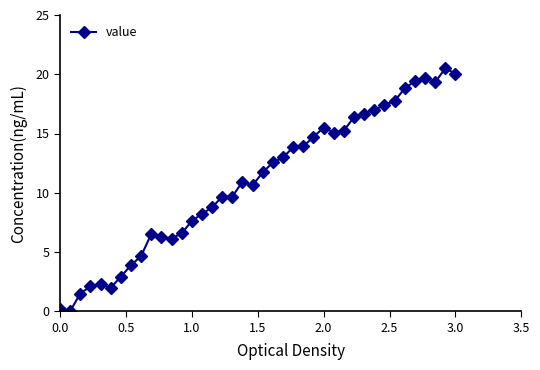

What is the greatest value displayed?

20.5